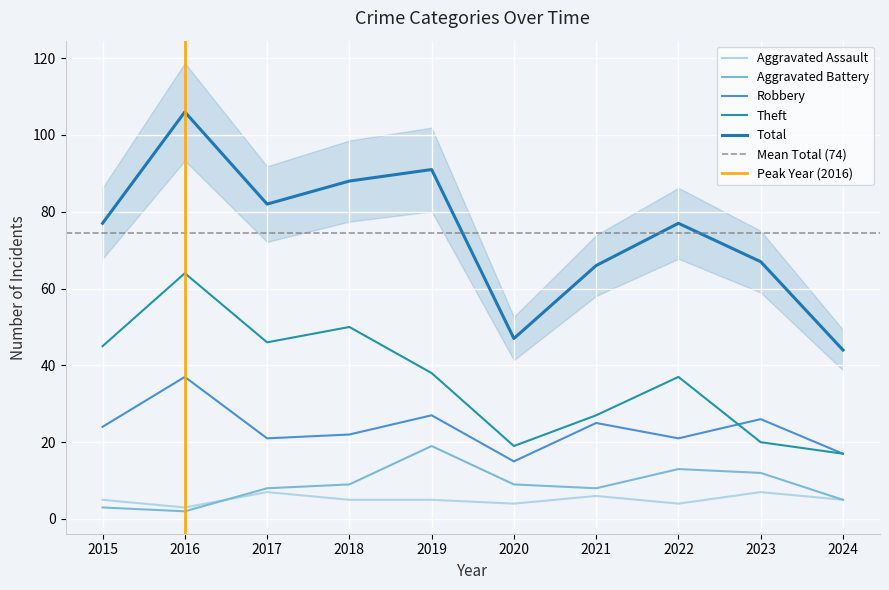

True or false: Theft and Total intersect in this chart.

False